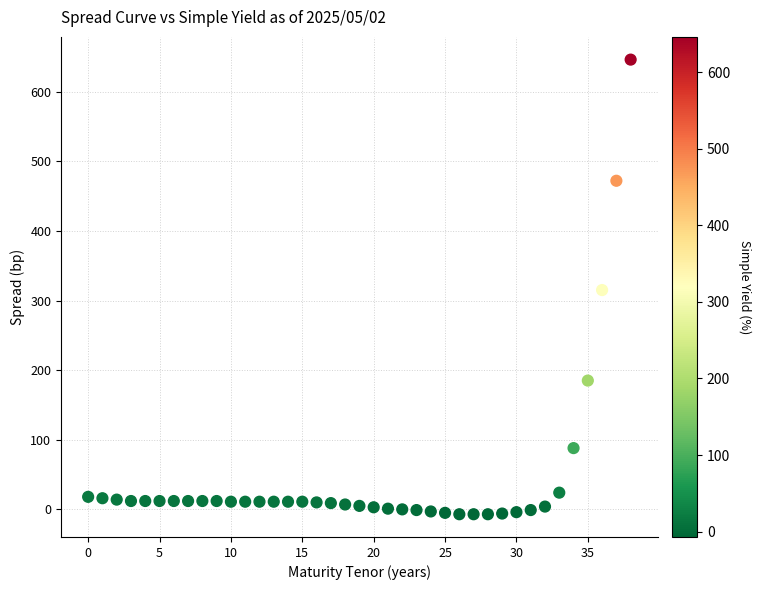

What is the range of Y values (max minus min)?

653